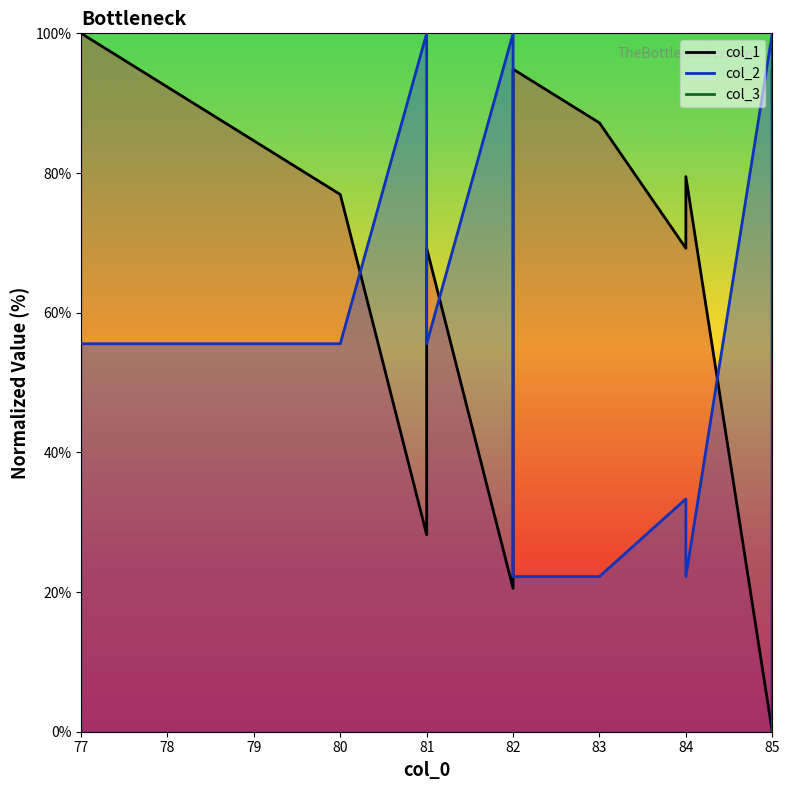

How many positive values does the col_1 series have?

19